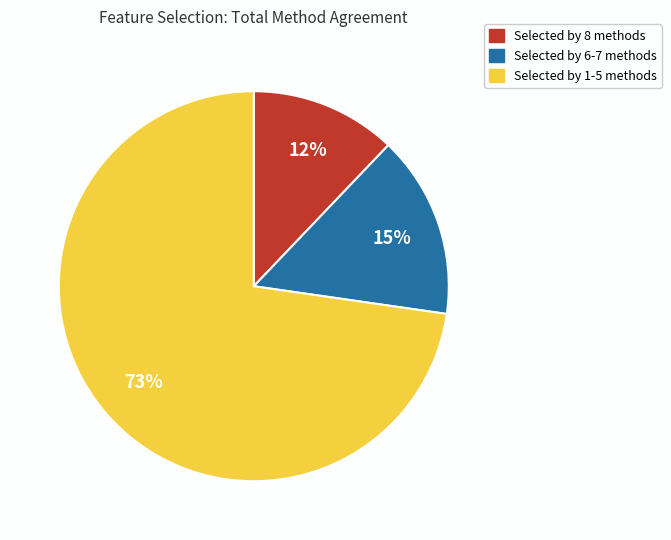

To the nearest percent, what is the average slice percentage?

33%